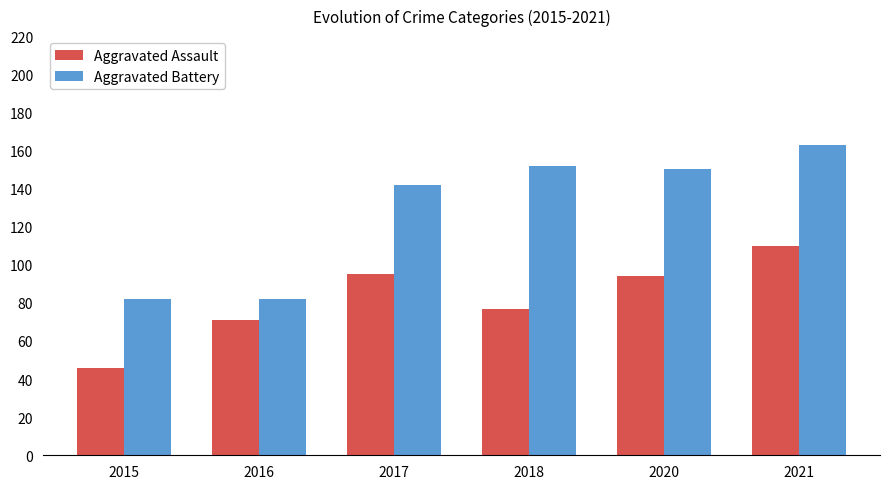

Is the value of Aggravated Assault at 2015 greater than the value of Aggravated Battery at 2021?

No